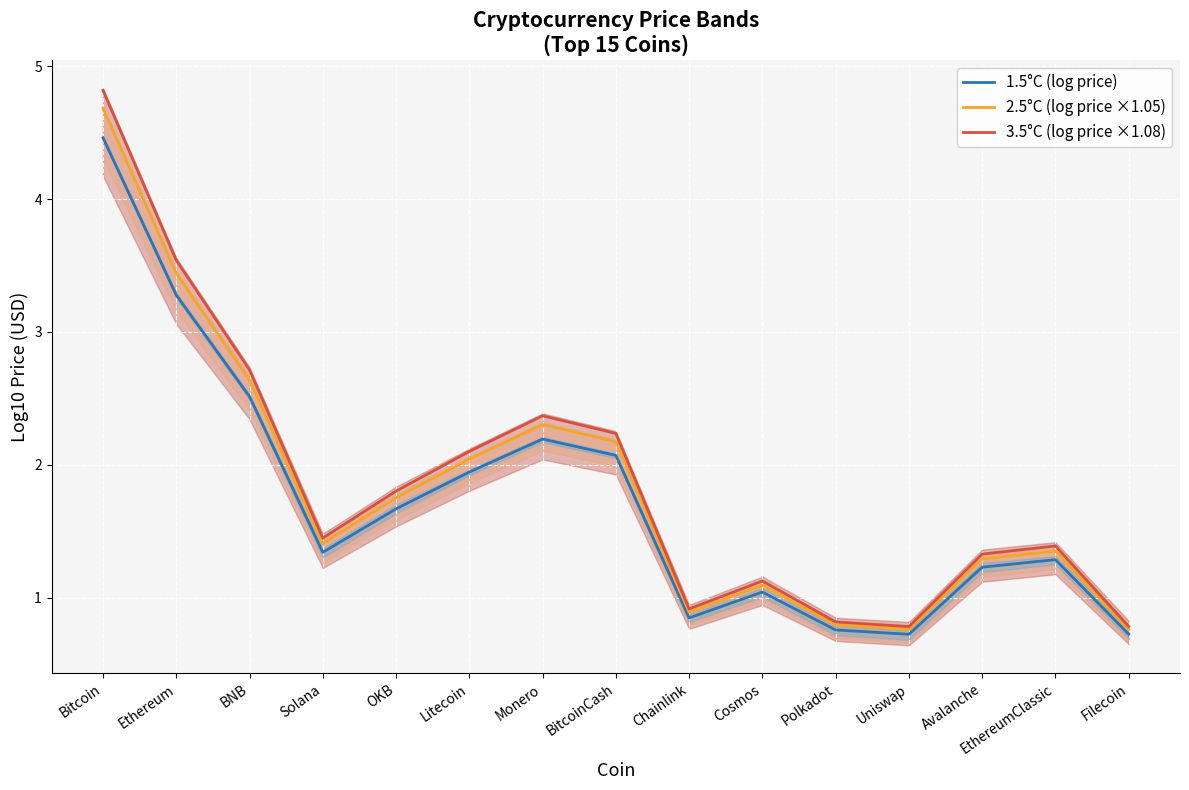

What is the greatest value displayed?

4.8